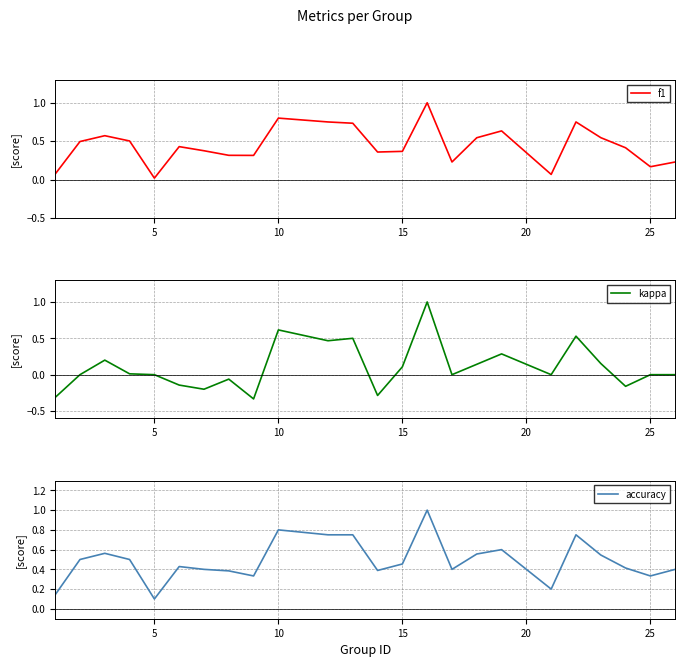

How many accuracy values are between 0 and 1?

24